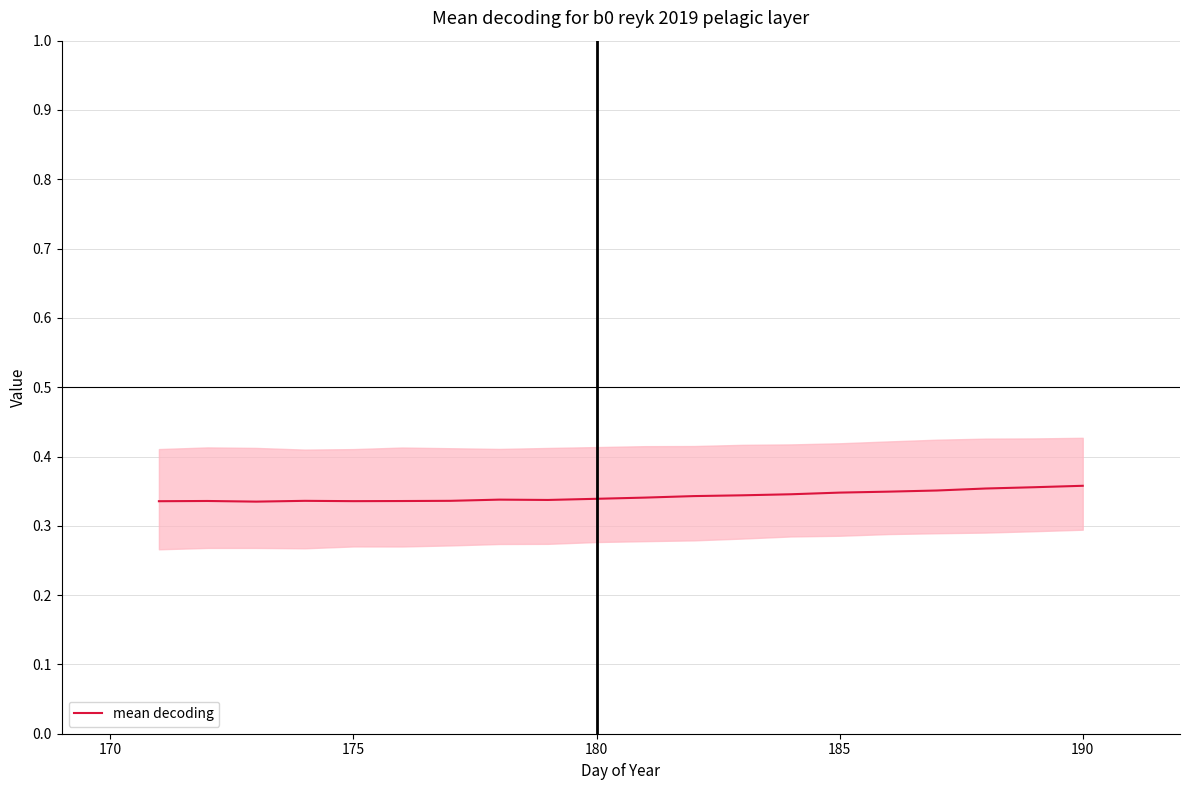

What is the minimum value shown in the chart?

0.3